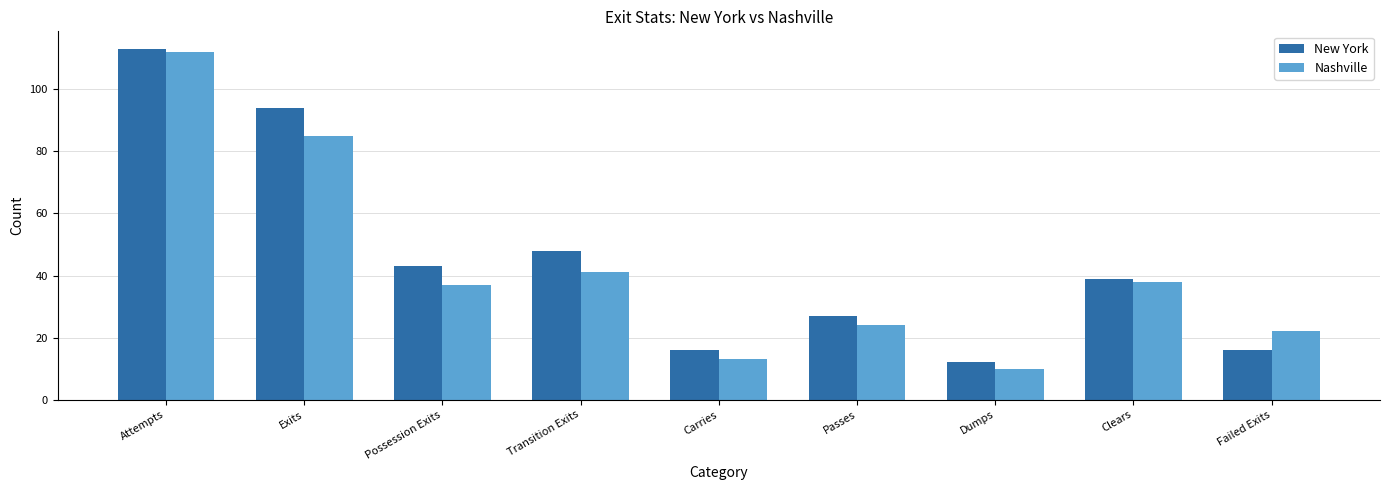

What is the difference between the maximum and minimum values in the Nashville series?

102